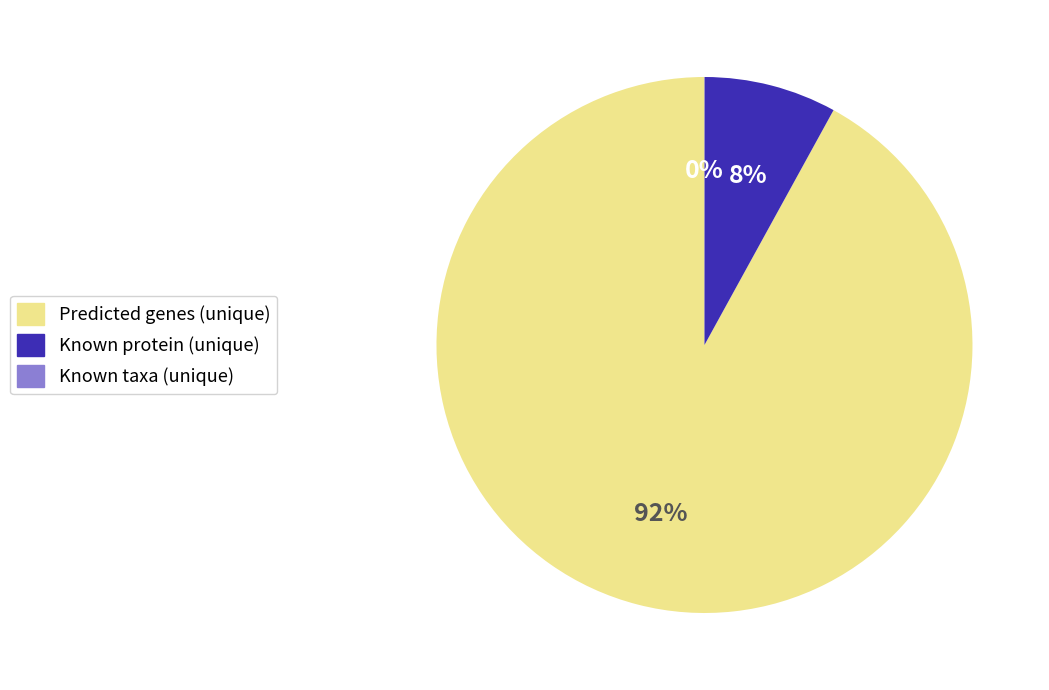

Does Predicted genes (unique) represent more than half of the total?

Yes